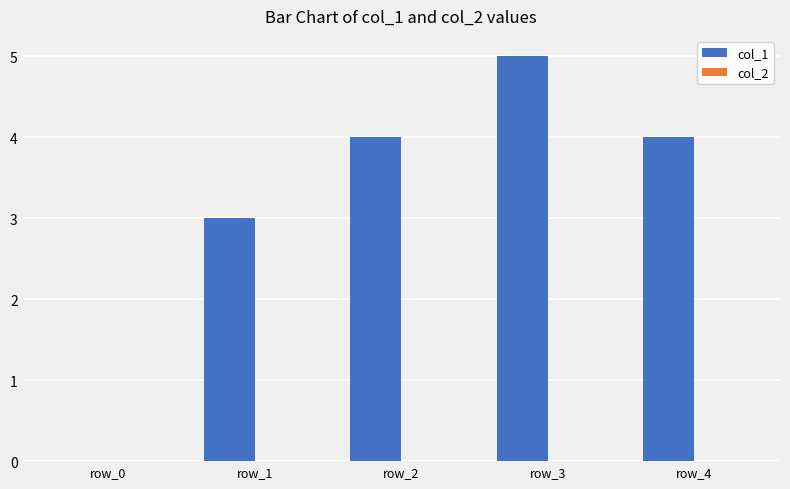

What is the greatest value displayed?

5